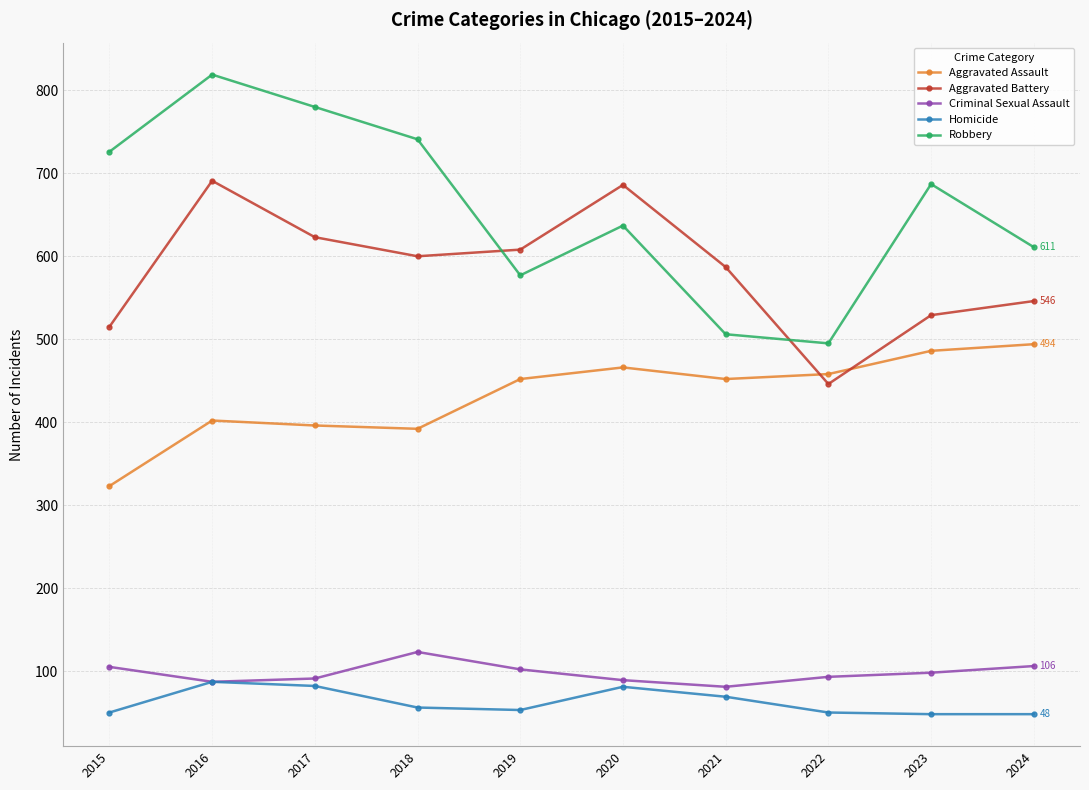

True or false: Robbery and Aggravated Assault cross at least once.

False